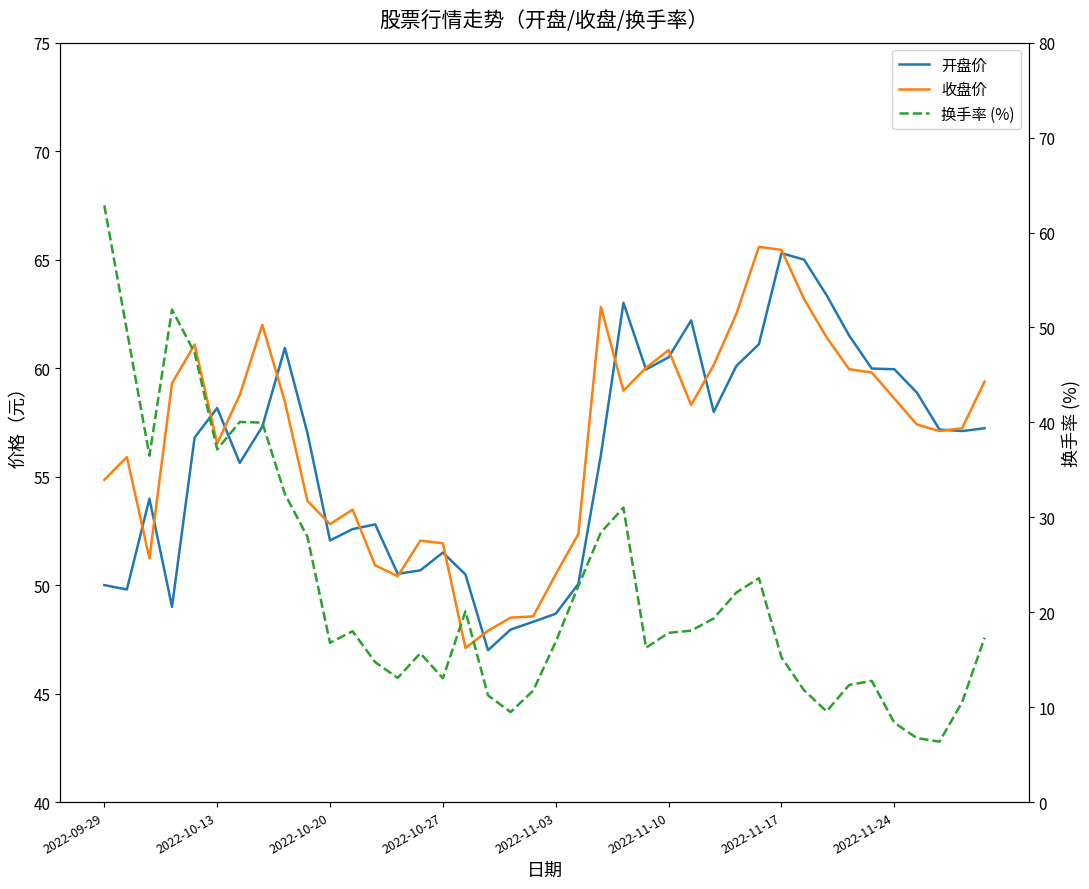

Reading right to left, list all the values displayed in this chart.

开盘价: 57.2	57.1	57.2	58.9	60.0	60.0	61.5	63.4	65.0	65.3	61.1	60.1	58.0	62.2	60.5	59.9	63.0	56.0	50.0	48.7	48.3	48.0	47.0	50.5	51.5	50.7	50.5	52.8	52.6	52.1	57.0	60.9	57.3	55.6	58.2	56.8	49.0	54.0	49.8	50.0
收盘价: 59.4	57.2	57.1	57.4	58.6	59.8	60.0	61.4	63.2	65.5	65.6	62.5	60.1	58.3	60.8	60.0	59.0	62.8	52.4	50.5	48.6	48.5	47.9	47.1	51.9	52.0	50.4	50.9	53.5	52.8	53.9	58.5	62.0	58.8	56.5	61.1	59.3	51.2	55.9	54.9
换手率 (%): 17.3	10.5	6.4	6.7	8.4	12.8	12.3	9.6	11.8	15.2	23.6	22.1	19.4	18.1	17.8	16.3	31.0	28.4	22.7	16.9	11.7	9.5	11.2	20.1	13.1	15.7	13.1	14.7	18.0	16.8	27.9	32.5	40.0	40.0	37.2	47.3	51.9	36.5	49.7	62.9